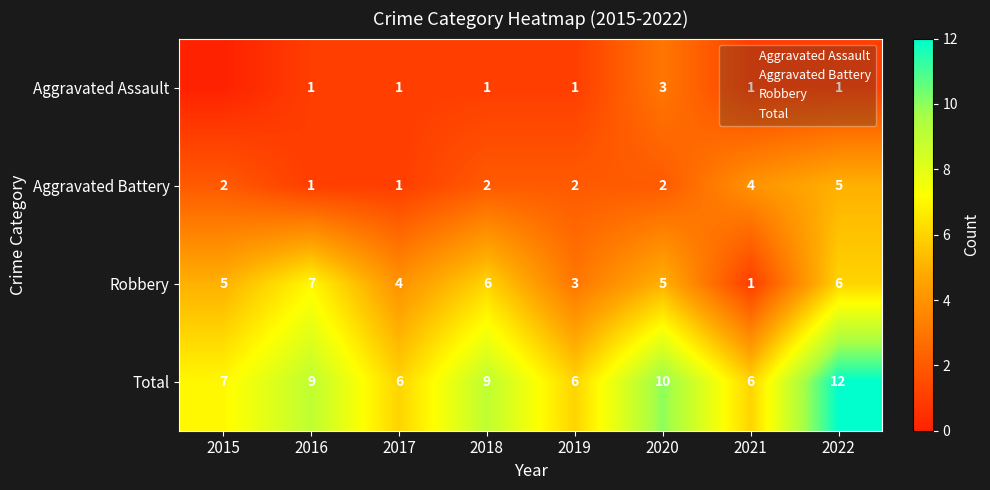

At 2021, list the series in order from smallest to largest.

Aggravated Assault, Robbery, Aggravated Battery, Total